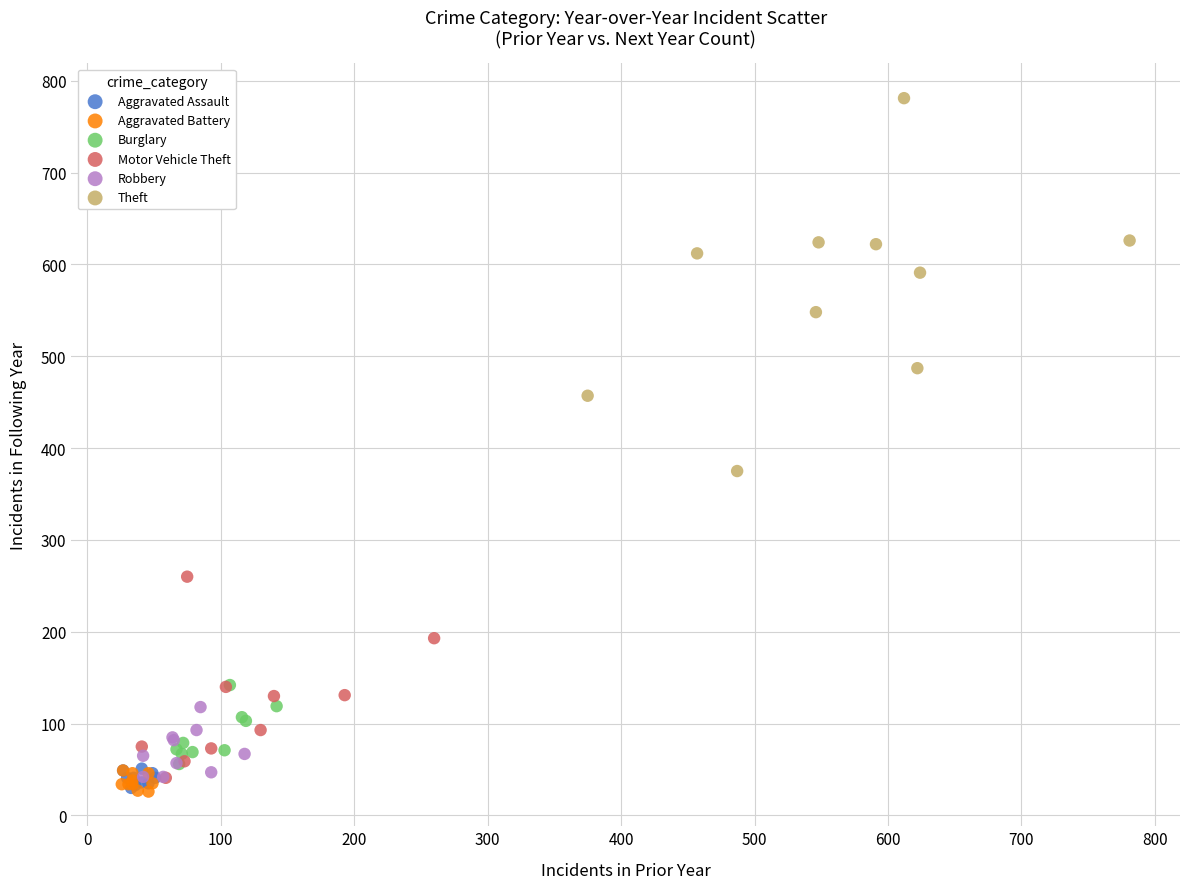

Which series contains the highest Y value?

Theft